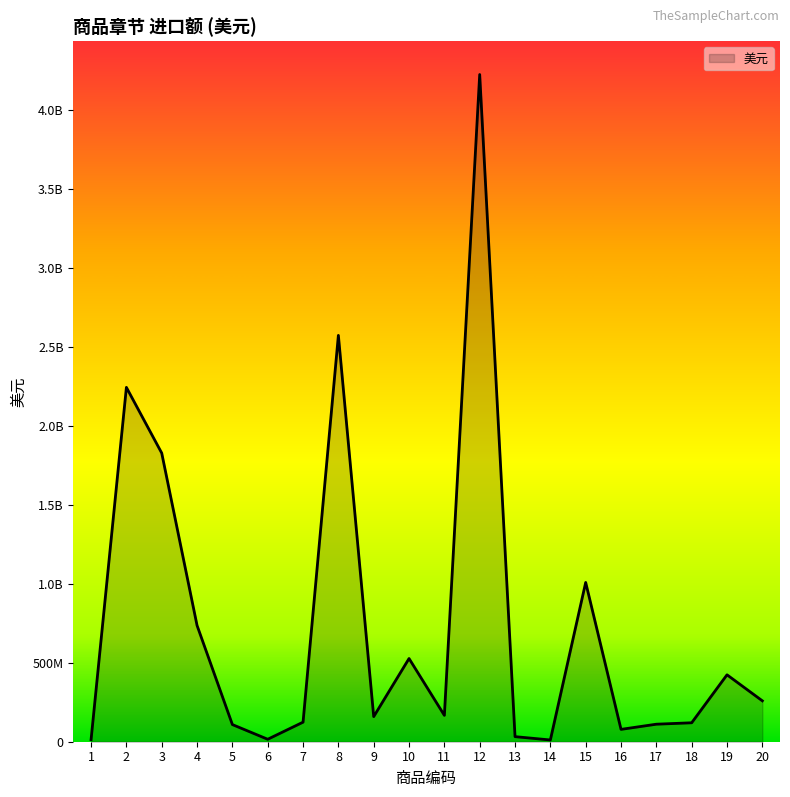

Does the chart have visible grid lines?

No